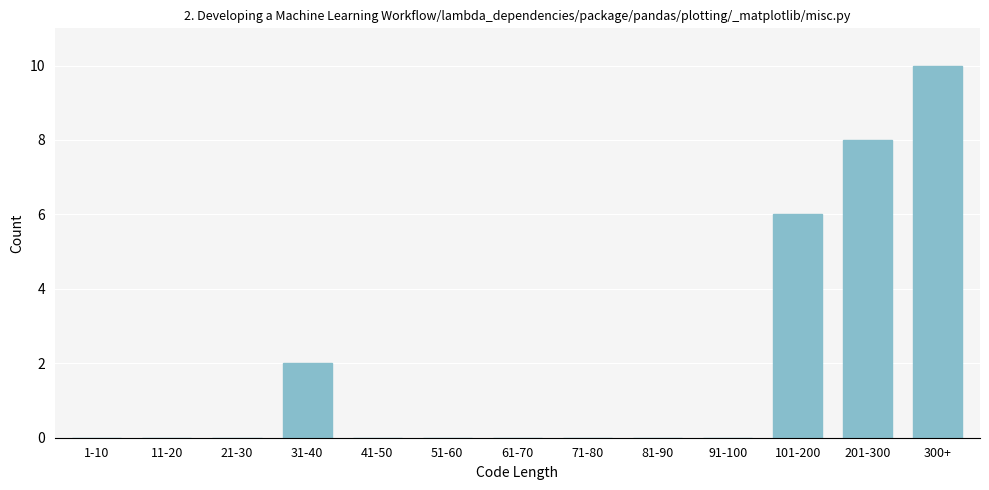

Reading left to right, what are all the values shown in this chart?

1-10=0	11-20=0	21-30=0	31-40=2	41-50=0	51-60=0	61-70=0	71-80=0	81-90=0	91-100=0	101-200=6	201-300=8	300+=10